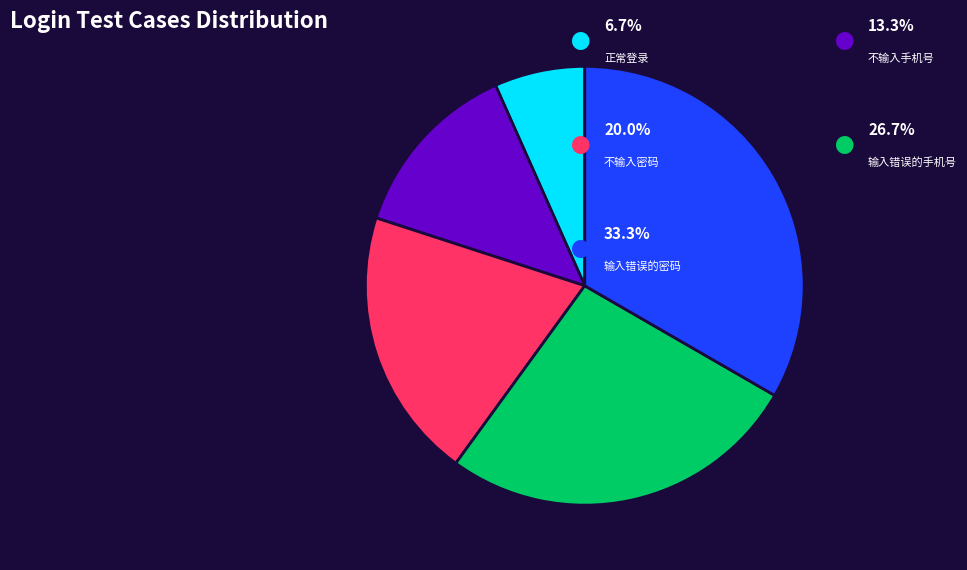

Is there any slice that represents more than half of the pie?

No